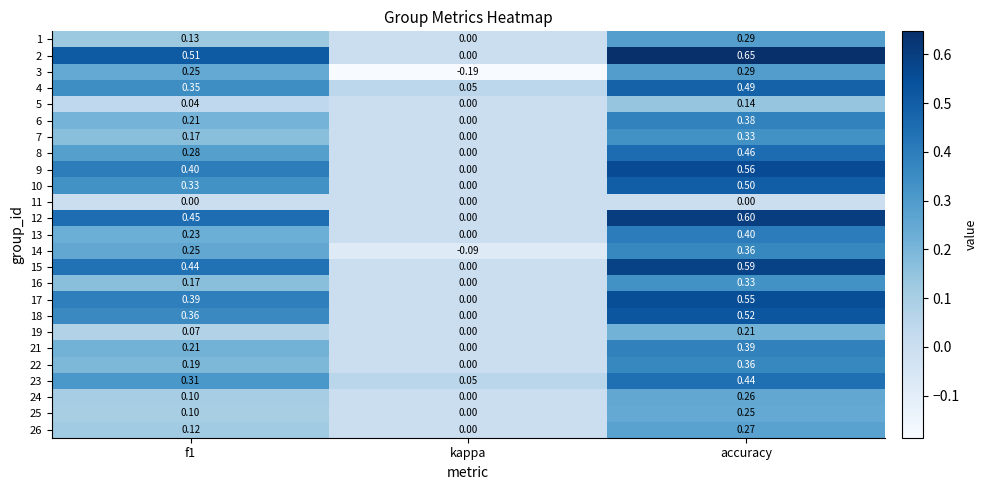

Which category has the lowest value across all series?

kappa